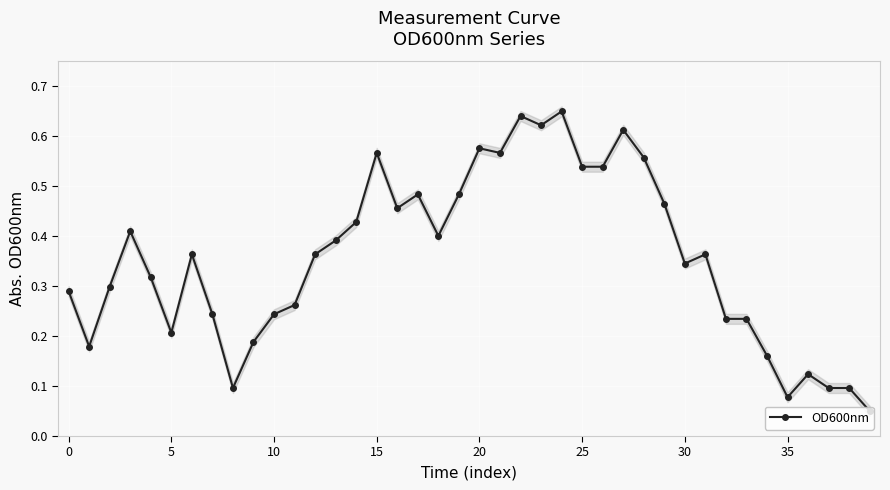

True or false: OD600nm has more than 1 points higher than both neighbors.

True